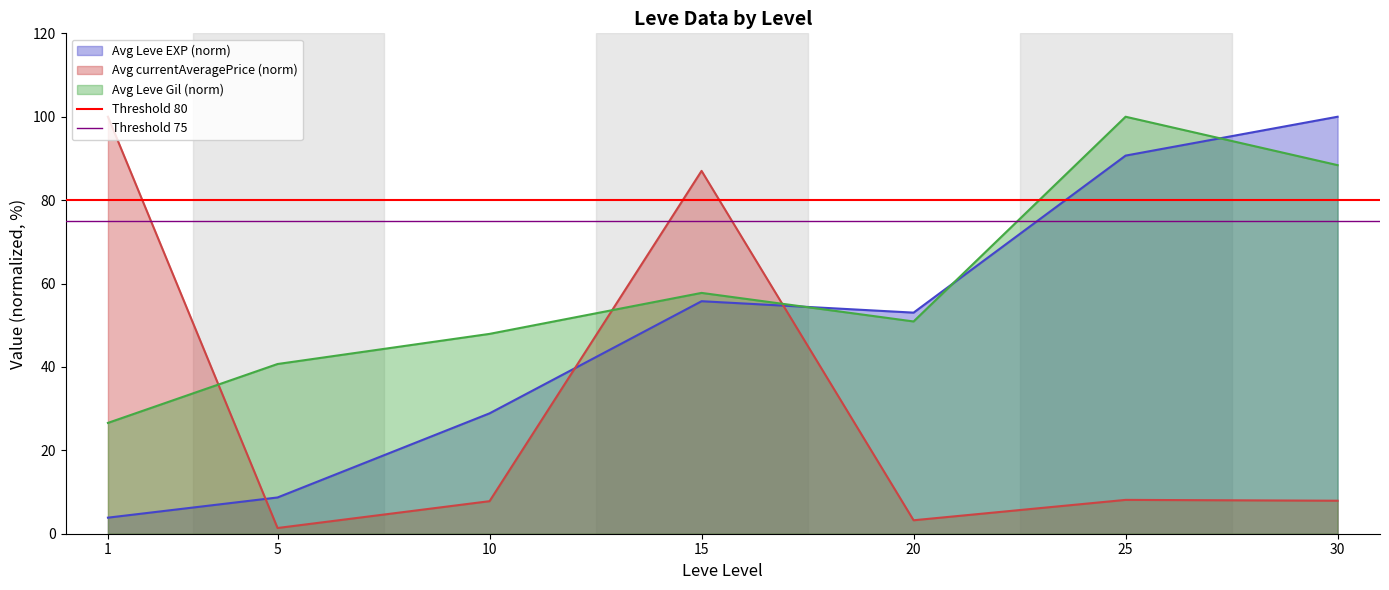

The Avg currentAveragePrice (norm) series shows 148.1 at 15. True or false?

False